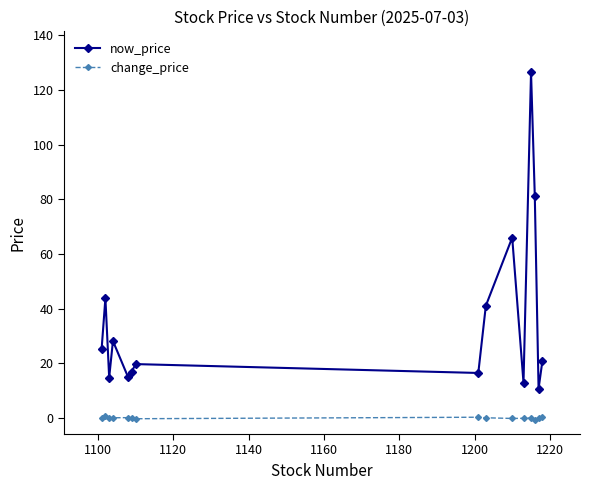

How many data points does each series have?

15